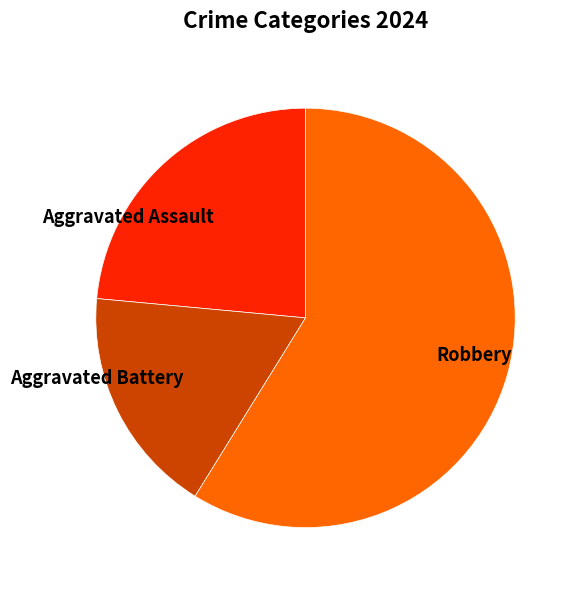

What is the majority slice?

Robbery